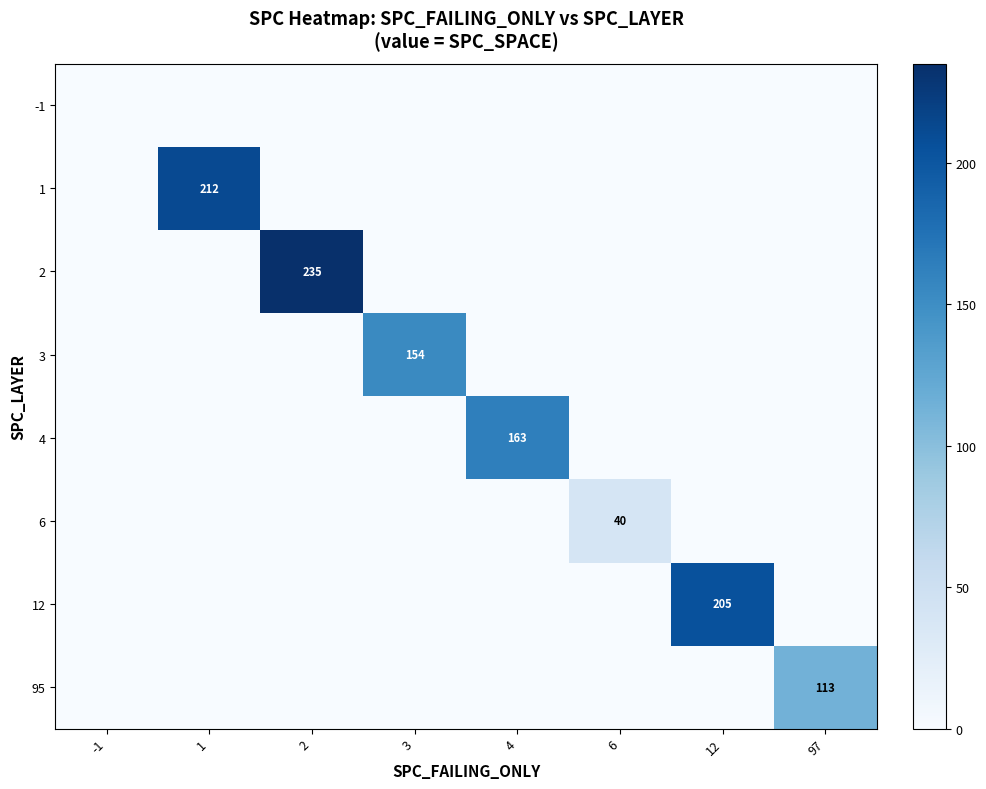

How many data points in 1 are above 0?

1